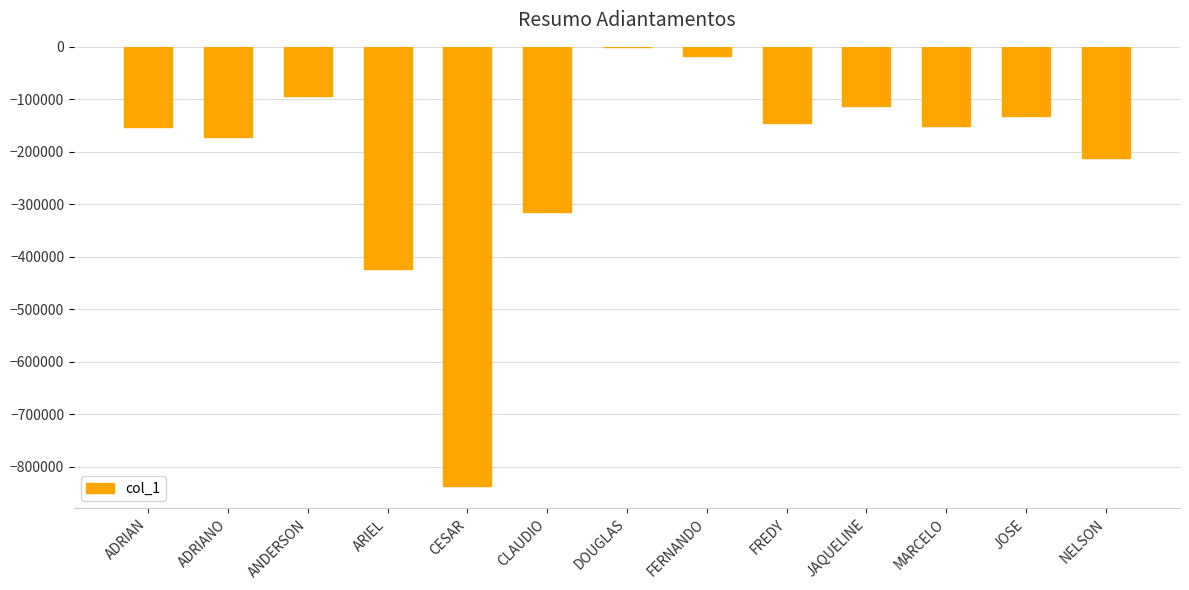

What is the sum of the values at ARIEL and JOSE?

-553837.9